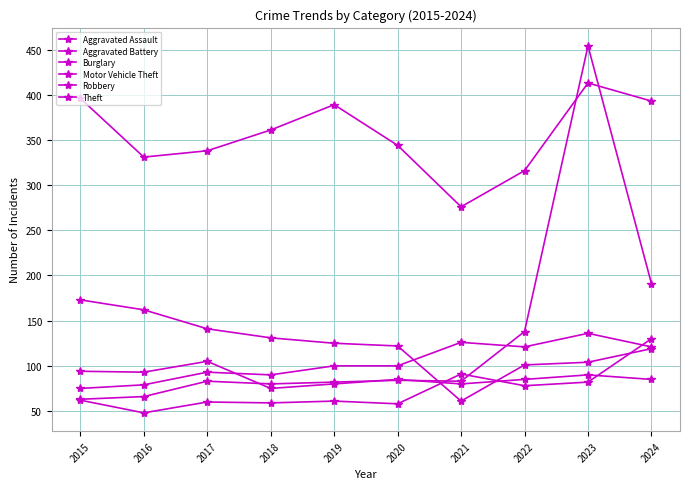

Does the chart display data point markers on the line(s)?

Yes